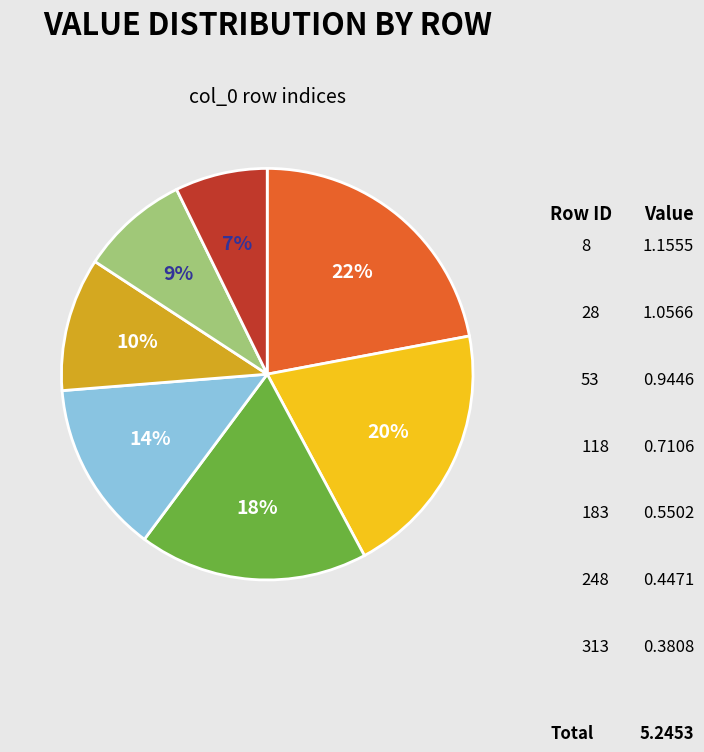

To the nearest percent, what is the difference between the largest and smallest slice percentages?

15%